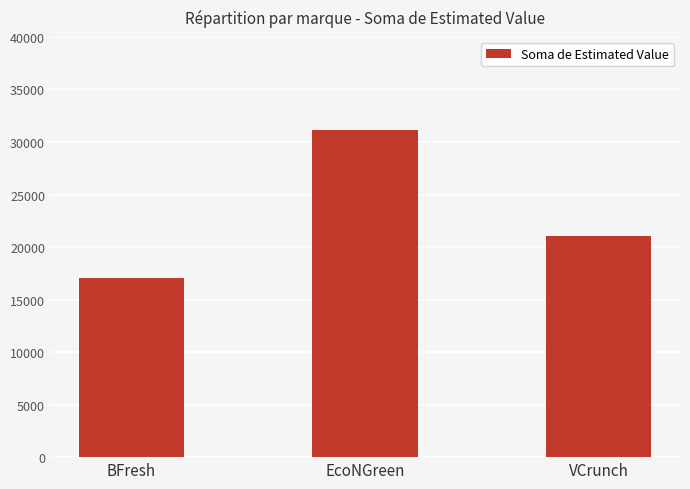

True or false: the data shows 17086.7 at BFresh.

True